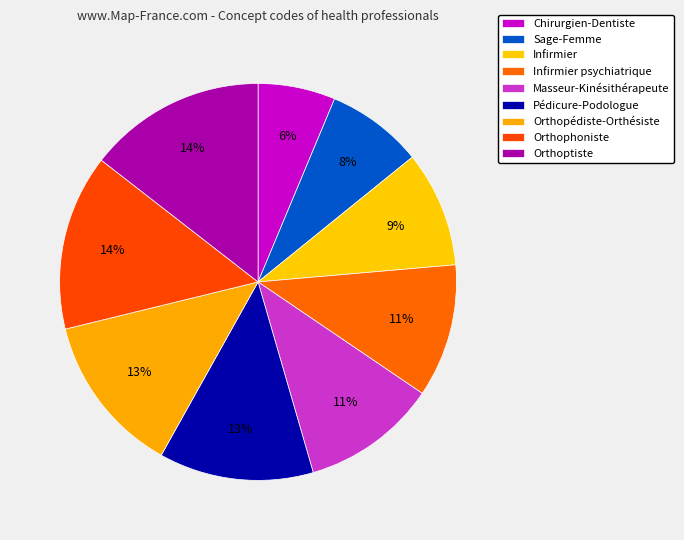

How many slices are in this pie chart?

9